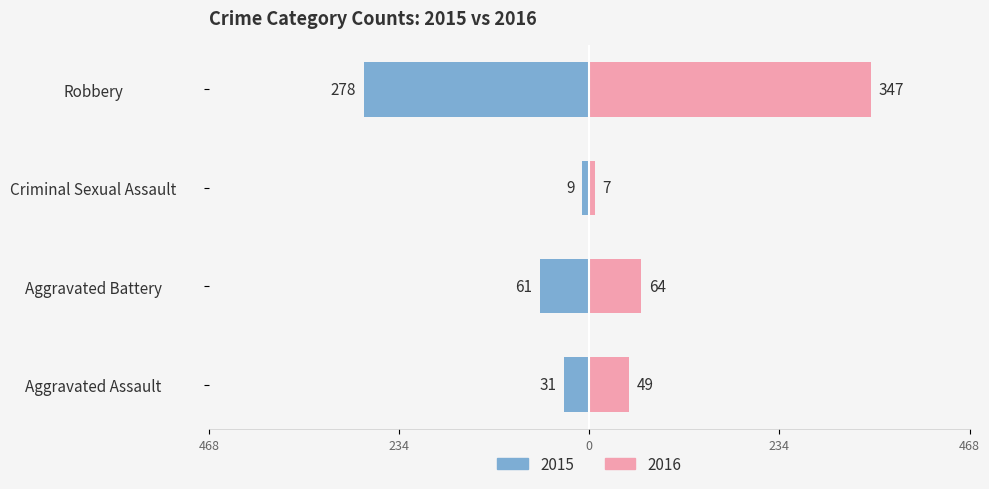

Between Aggravated Assault and Robbery, which series saw the biggest shift?

Right Year (2016)